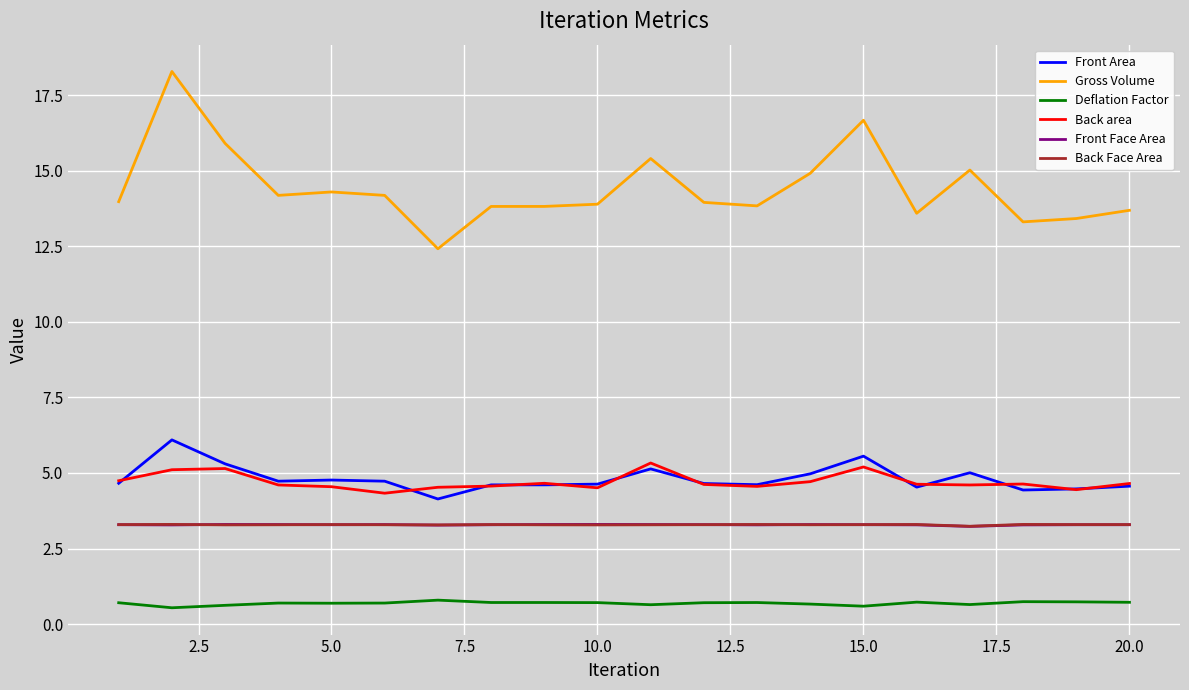

Which series has the largest total across all categories?

Gross Volume